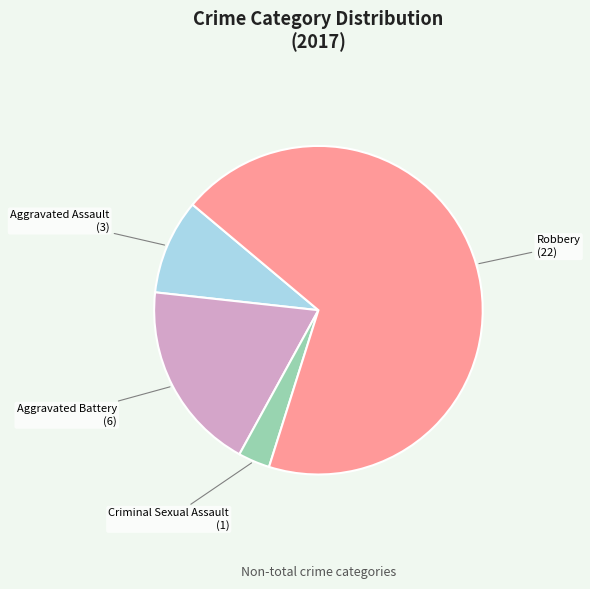

Between Aggravated Battery and Aggravated Assault, which is larger?

Aggravated Battery